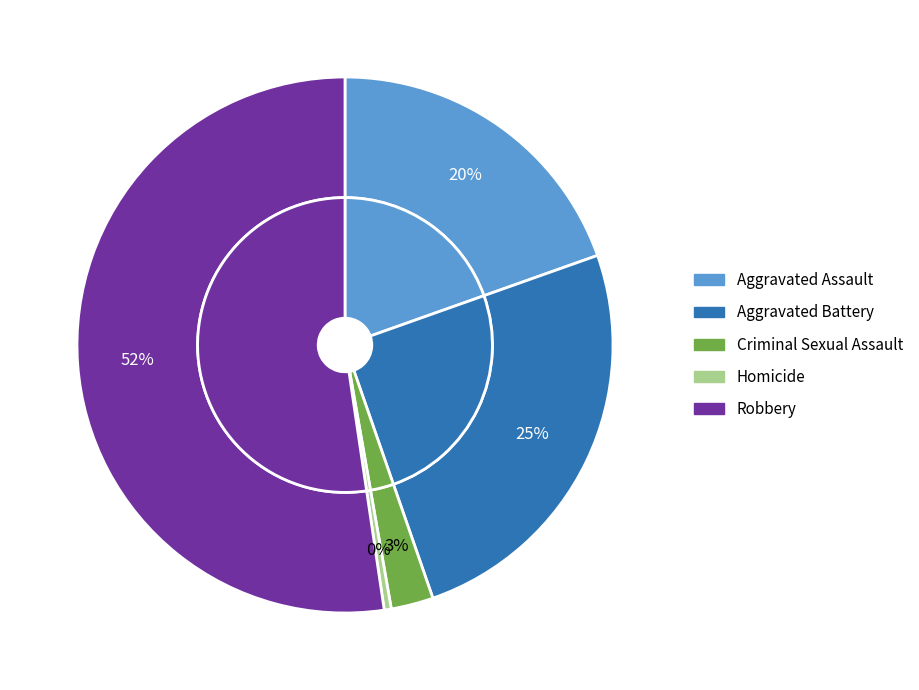

Which category has the smallest portion of the pie?

Homicide